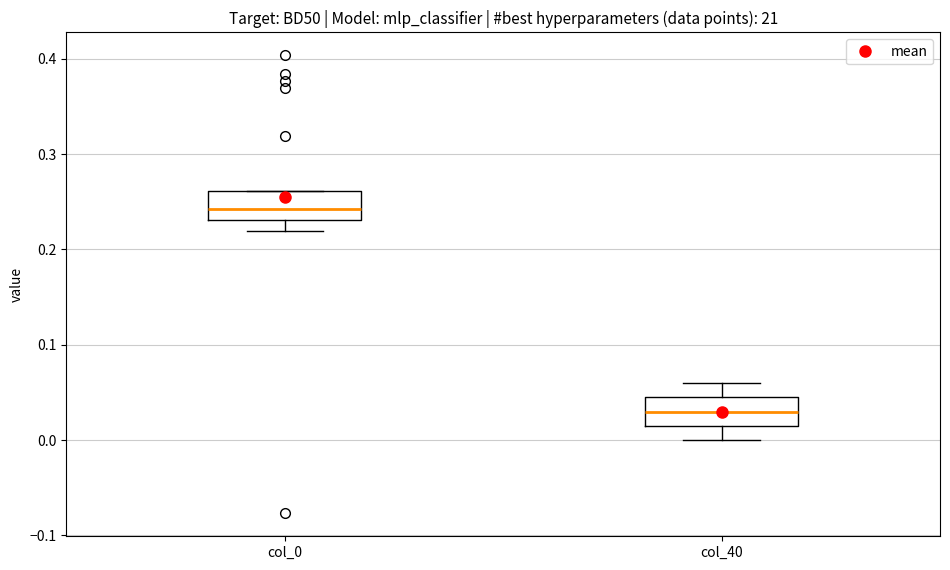

Where does the lower whisker of the box for col_0 end on the y-axis? The values are not printed on the chart, so give them approximately, as read against the axis.

0.22